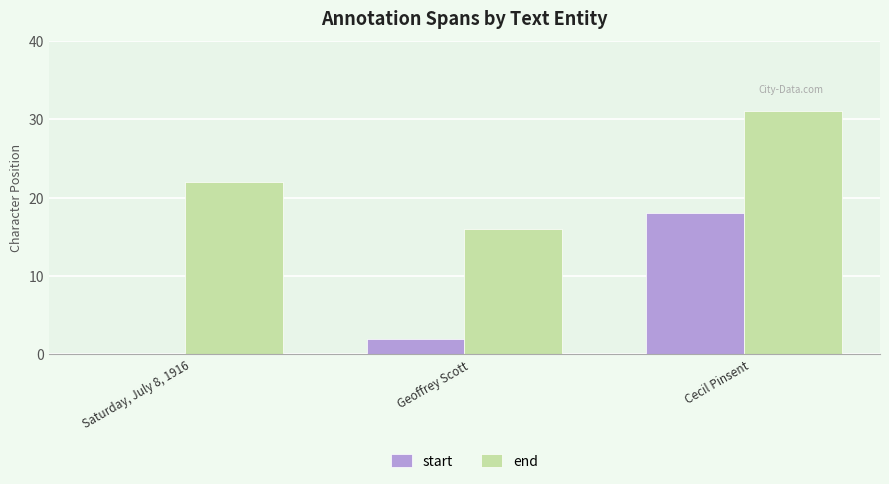

At which category is the sum across all series the highest?

Cecil Pinsent